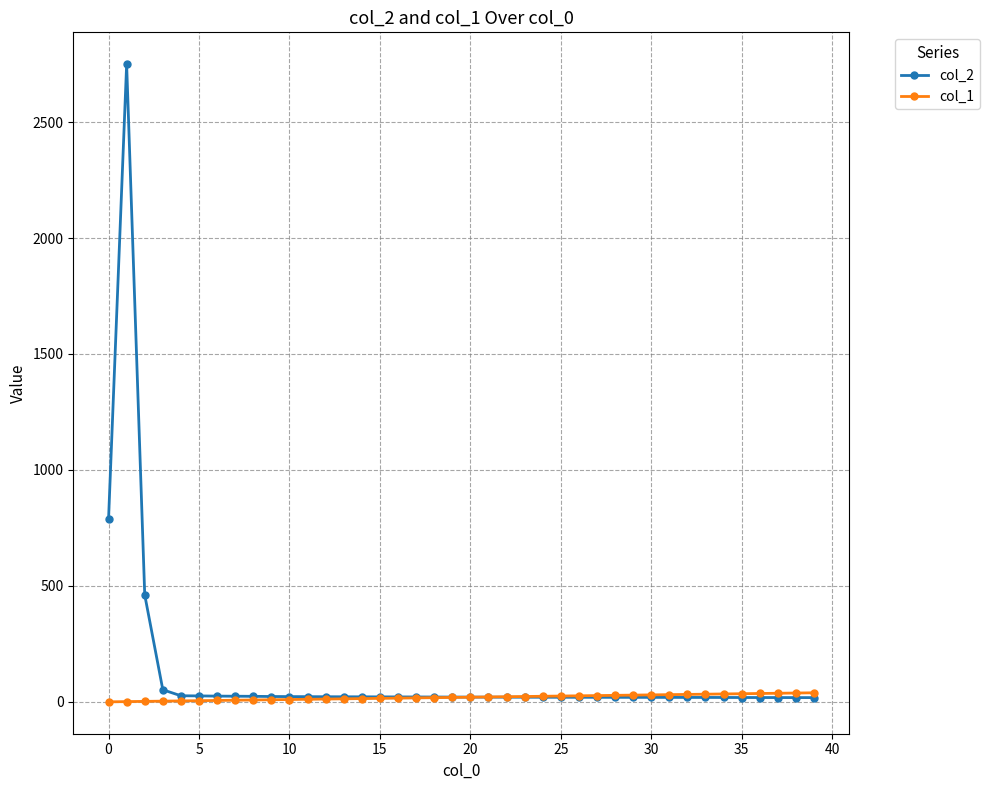

List the series in order of their peak value, highest first.

col_2, col_1